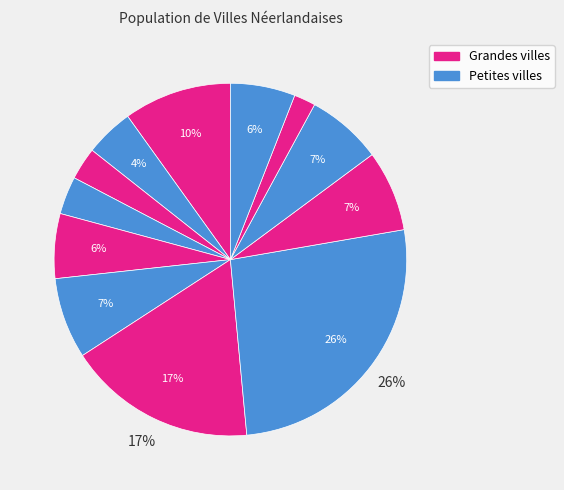

Count the number of slices in the pie.

12